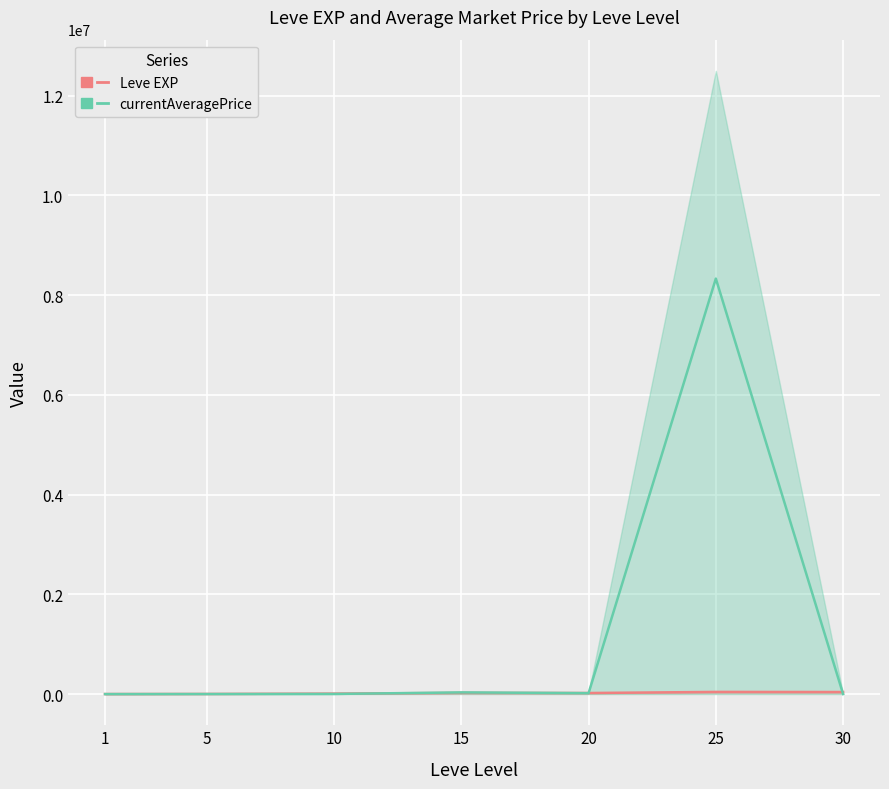

Which label corresponds to the largest value in the chart?

25